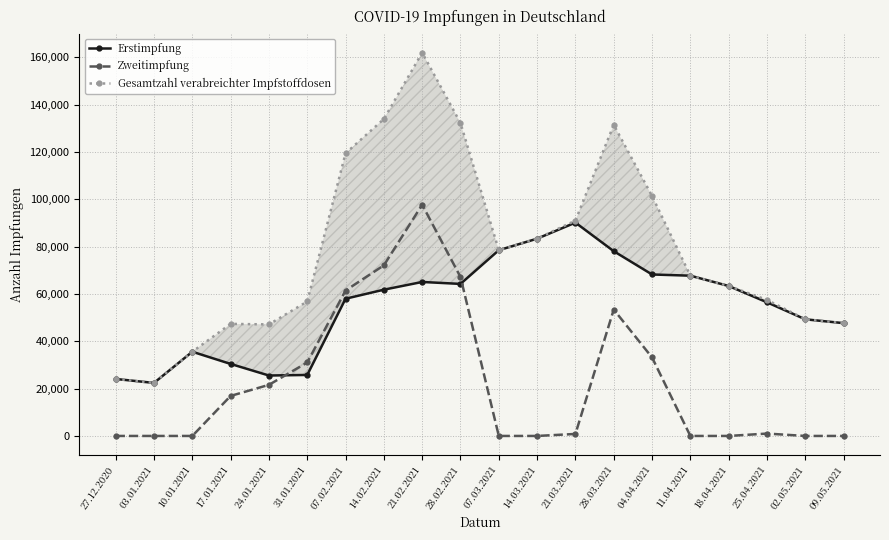

List the labels in order of Gesamtzahl verabreichter Impfstoffdosen value, largest first.

21.02.2021, 14.02.2021, 28.02.2021, 28.03.2021, 07.02.2021, 04.04.2021, 21.03.2021, 14.03.2021, 07.03.2021, 11.04.2021, 18.04.2021, 25.04.2021, 31.01.2021, 02.05.2021, 09.05.2021, 17.01.2021, 24.01.2021, 10.01.2021, 27.12.2020, 03.01.2021